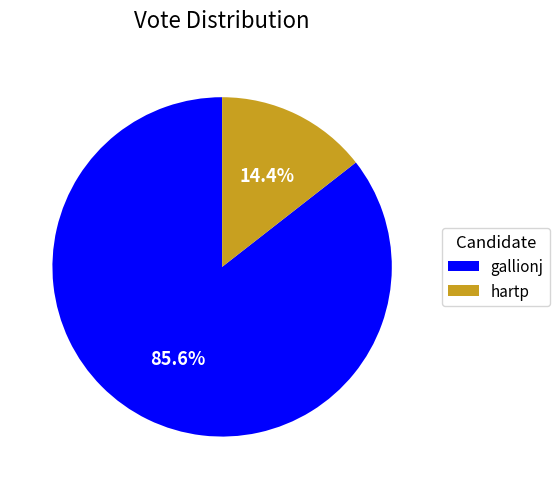

How many segments does this pie chart have?

2